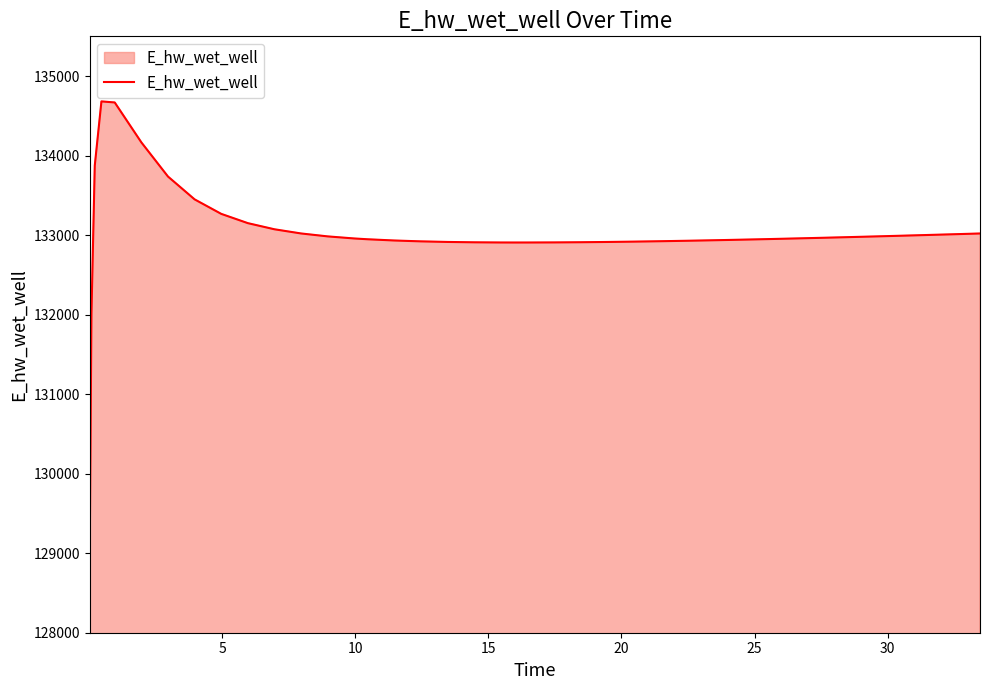

What is the greatest value displayed?

134681.7